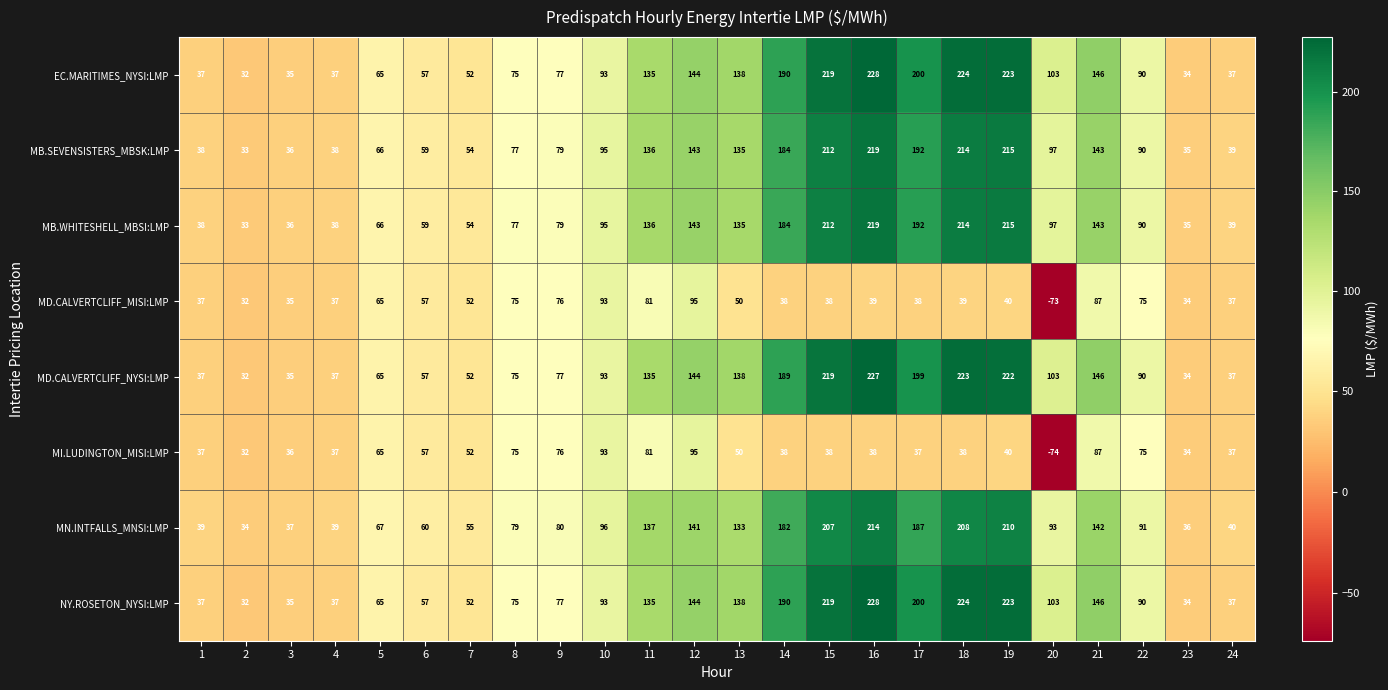

What is the smallest value displayed?

-74